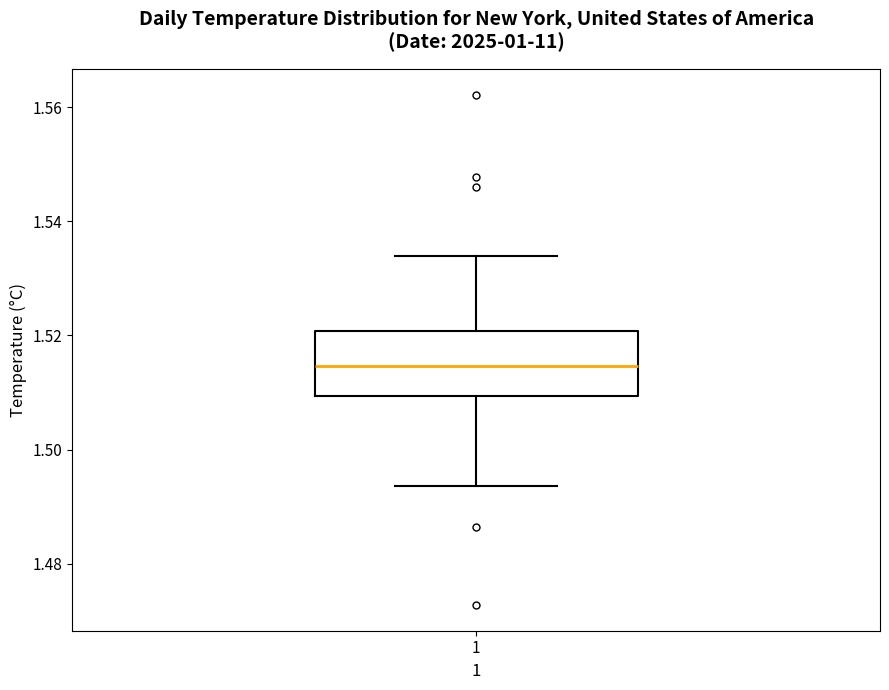

Where does the median line of the box at x = 1 sit on the y-axis? The values are not printed on the chart, so give them approximately, as read against the axis.

1.514